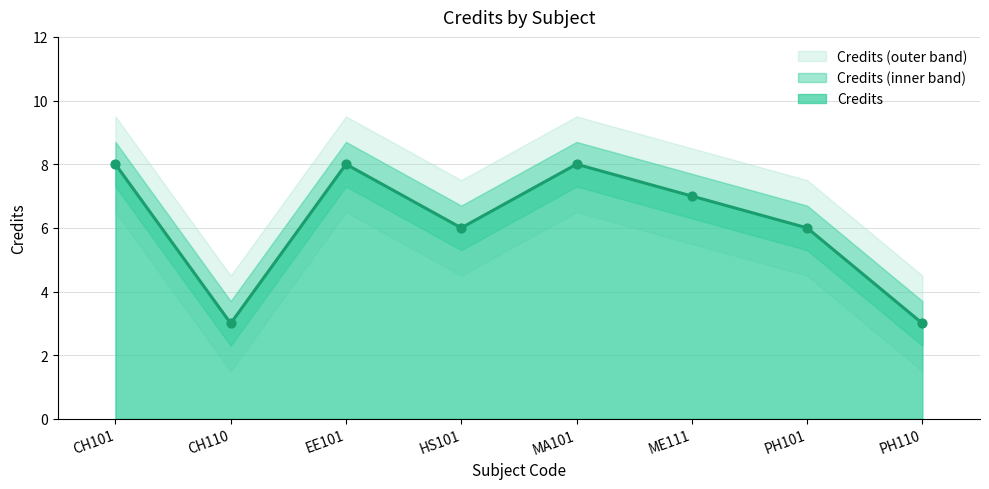

What is the change in value from HS101 to MA101?

+2